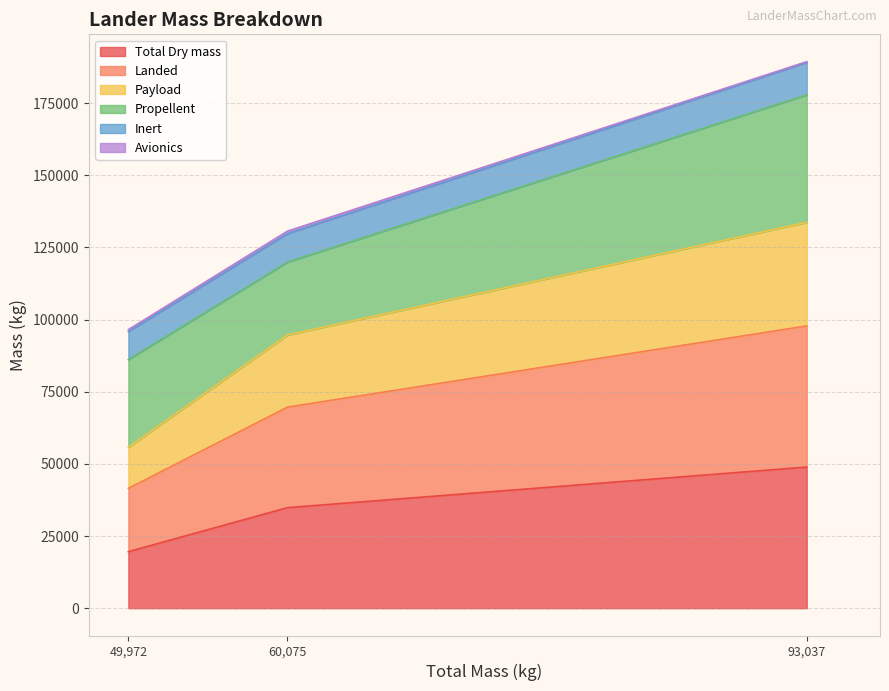

What is the maximum value for Total Dry mass?

48886